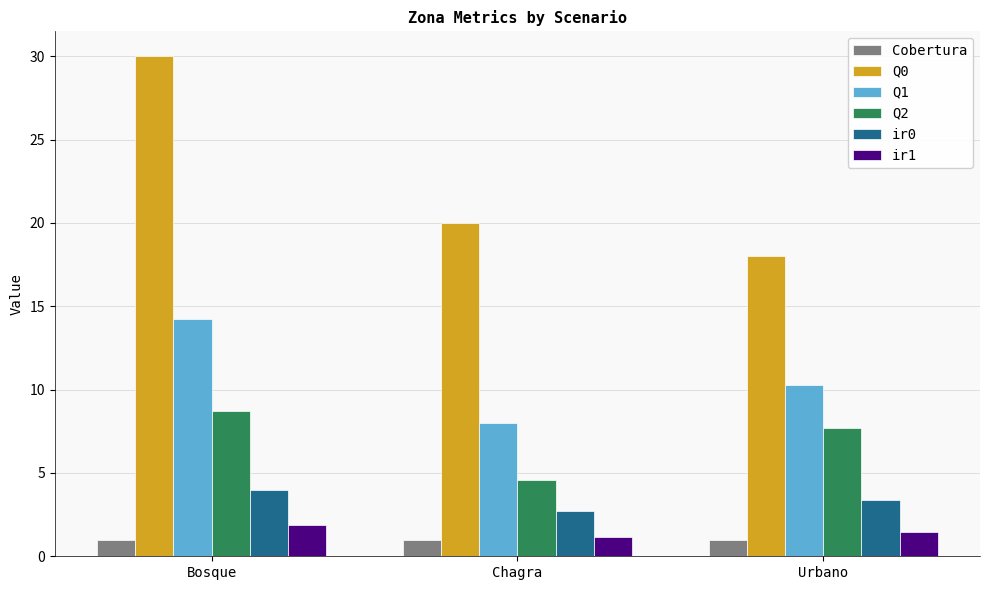

The Q1 series shows 8.0 at Chagra. True or false?

True